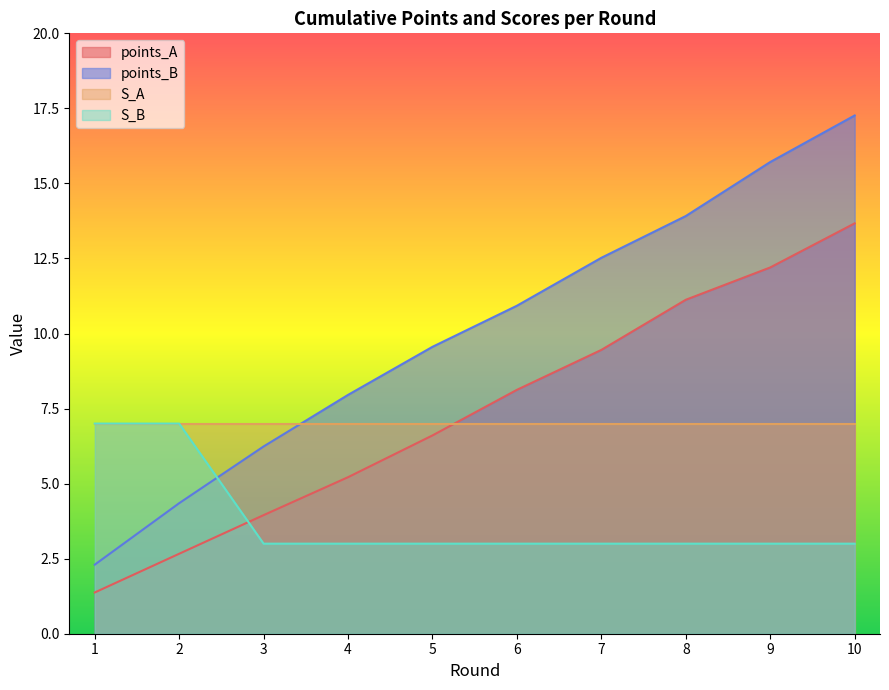

True or false: S_B has more than 2 points higher than both neighbors.

False